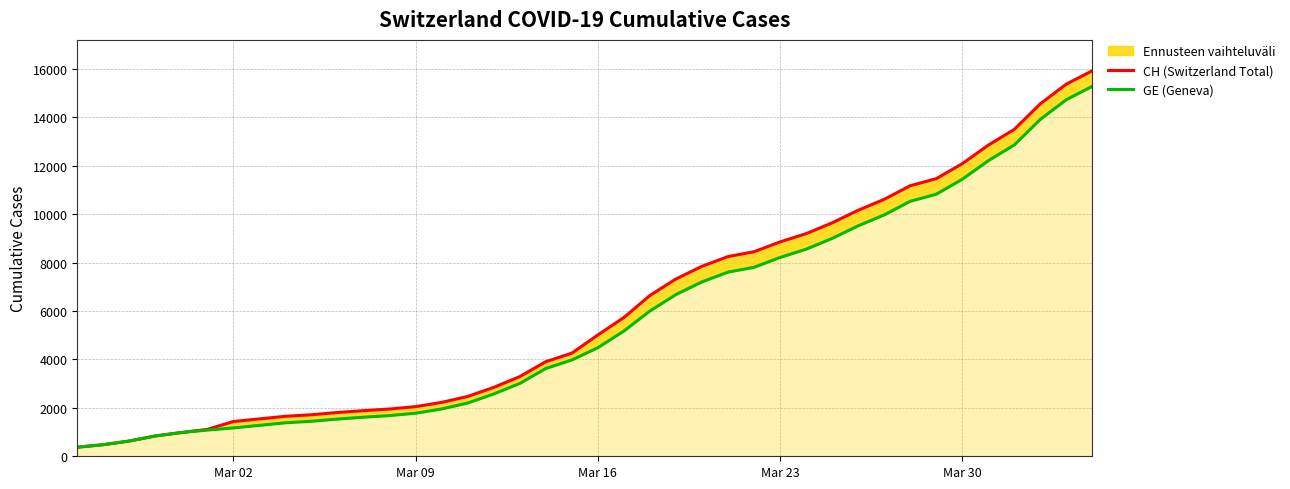

True or false: GE (Geneva) and CH (Switzerland Total) cross at least once.

False